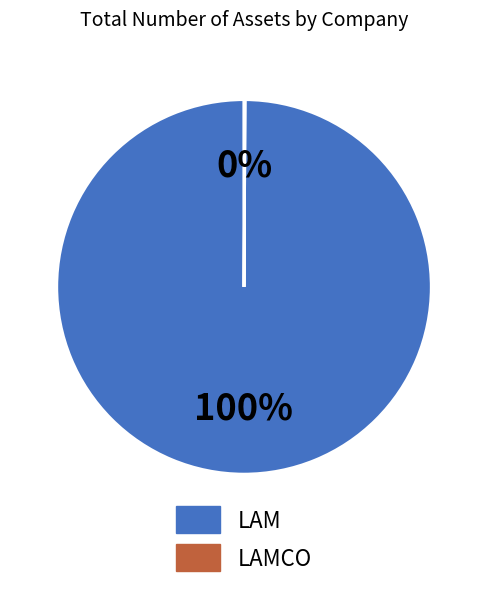

To the nearest percent, what is the difference between the largest and smallest slice percentages?

100%